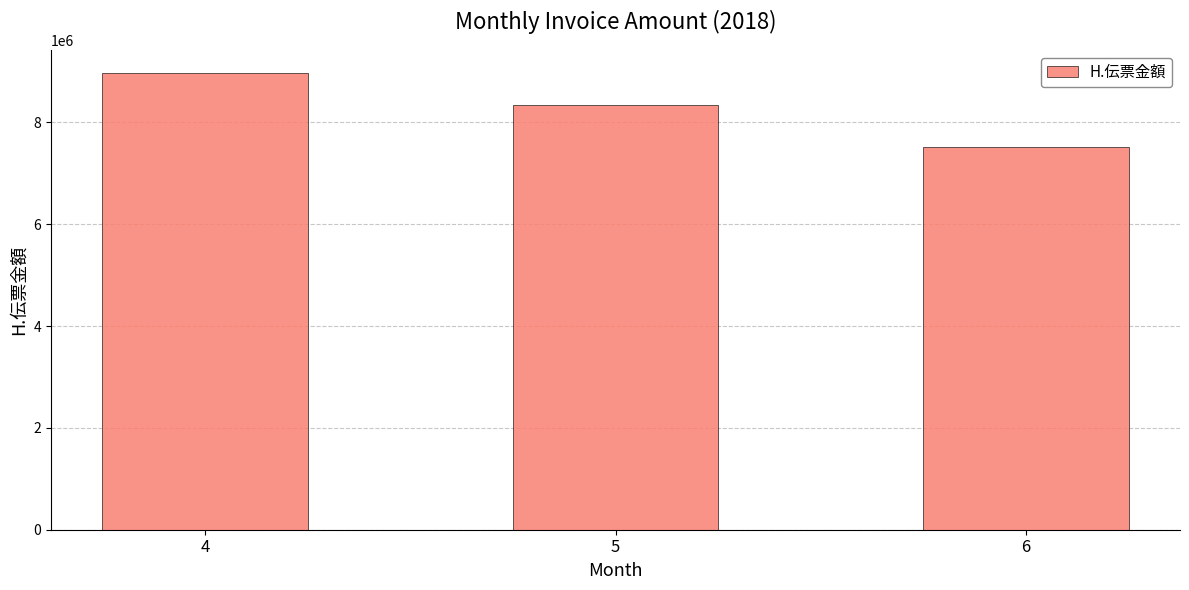

Reading left to right, list all the values displayed in this chart.

4=8976497	5=8343344	6=7508618